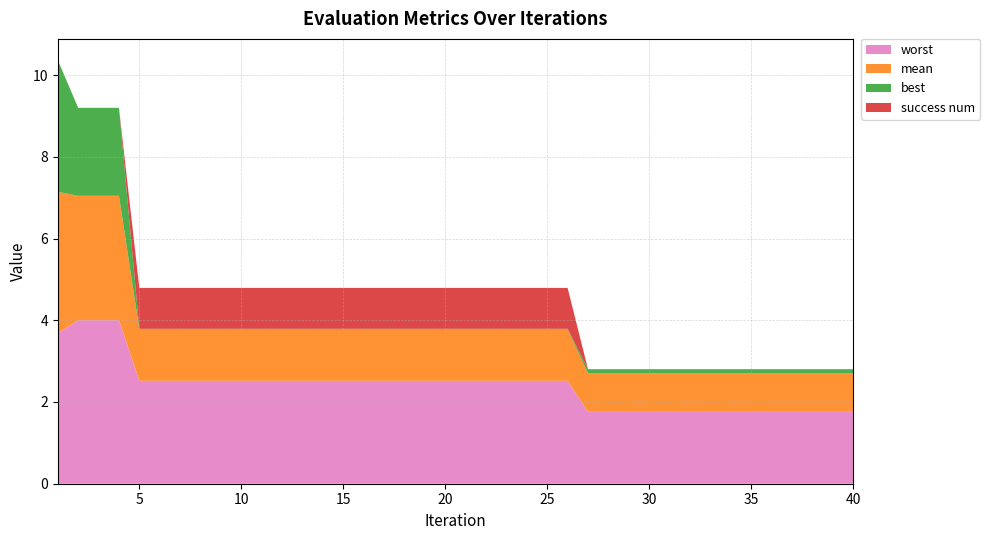

Reading left to right, extract all data points from this chart.

mean: 3.5	3.0	3.0	3.0	1.3	1.3	1.3	1.3	1.3	1.3	1.3	1.3	1.3	1.3	1.3	1.3	1.3	1.3	1.3	1.3	1.3	1.3	1.3	1.3	1.3	1.3	0.9	0.9	0.9	0.9	0.9	0.9	0.9	0.9	0.9	0.9	0.9	0.9	0.9	0.9
best: 3.2	2.2	2.2	2.2	0.0	0.0	0.0	0.0	0.0	0.0	0.0	0.0	0.0	0.0	0.0	0.0	0.0	0.0	0.0	0.0	0.0	0.0	0.0	0.0	0.0	0.0	0.1	0.1	0.1	0.1	0.1	0.1	0.1	0.1	0.1	0.1	0.1	0.1	0.1	0.1
worst: 3.7	4.0	4.0	4.0	2.5	2.5	2.5	2.5	2.5	2.5	2.5	2.5	2.5	2.5	2.5	2.5	2.5	2.5	2.5	2.5	2.5	2.5	2.5	2.5	2.5	2.5	1.8	1.8	1.8	1.8	1.8	1.8	1.8	1.8	1.8	1.8	1.8	1.8	1.8	1.8
success num: 0.0	0.0	0.0	0.0	1.0	1.0	1.0	1.0	1.0	1.0	1.0	1.0	1.0	1.0	1.0	1.0	1.0	1.0	1.0	1.0	1.0	1.0	1.0	1.0	1.0	1.0	0.0	0.0	0.0	0.0	0.0	0.0	0.0	0.0	0.0	0.0	0.0	0.0	0.0	0.0